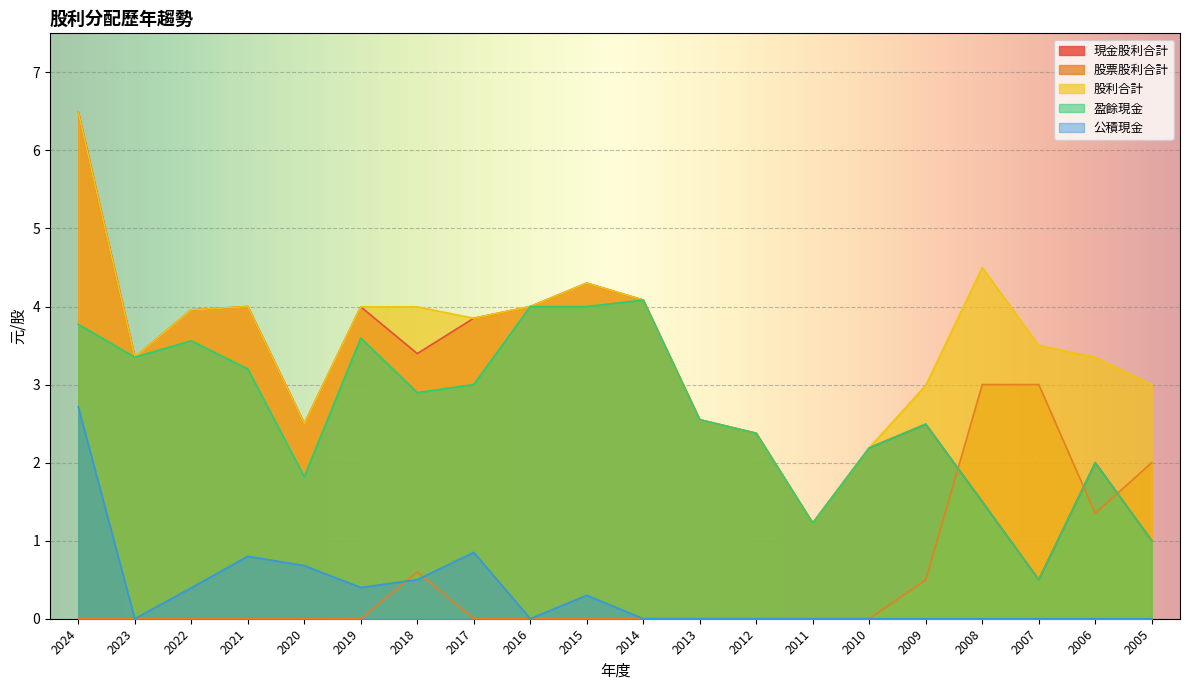

What are all the series names shown in the legend?

現金股利合計, 股票股利合計, 股利合計, 盈餘現金, 公積現金